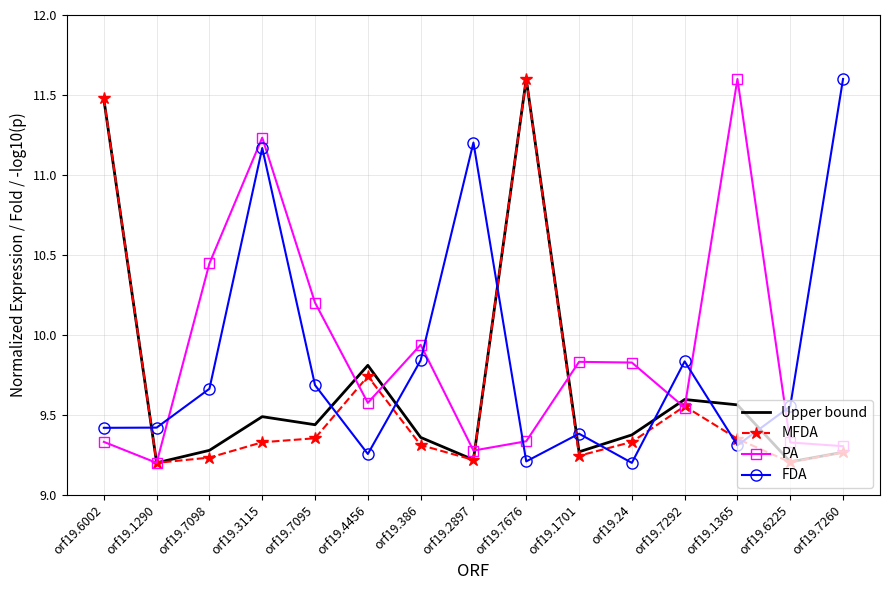

What is the spread (max minus min) of values at orf19.7095?

0.8